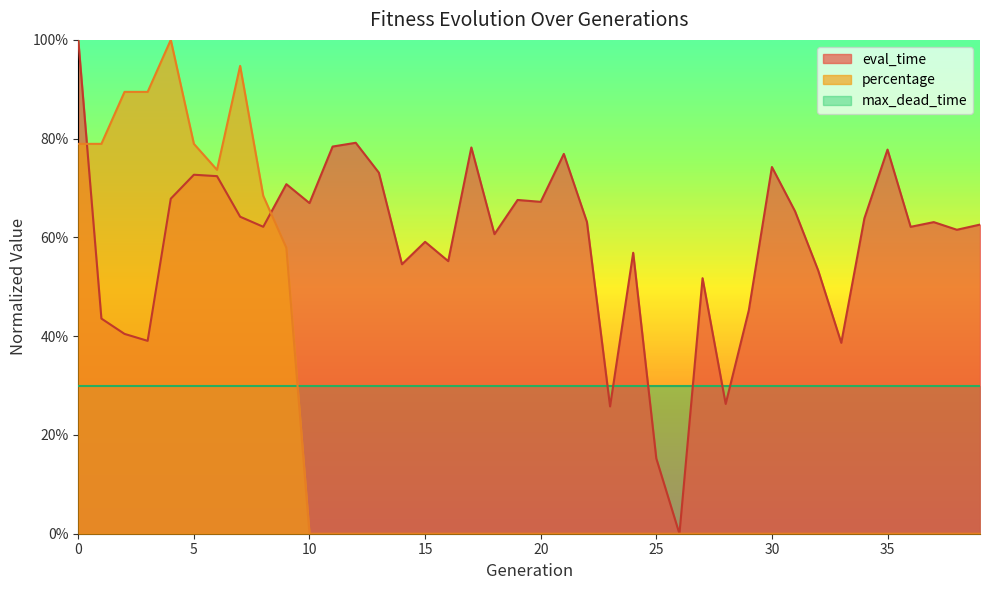

Where do eval_time and percentage first cross each other?

0 and 1